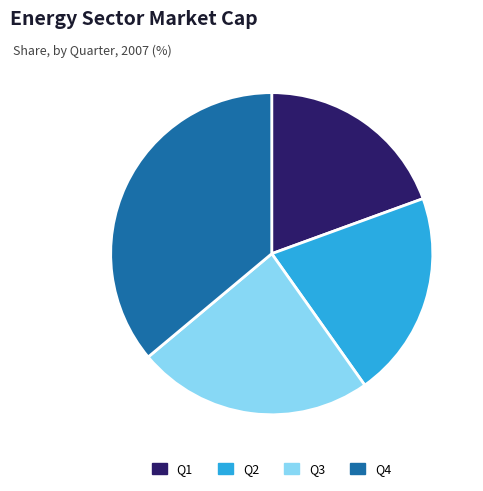

Rank the categories by value from highest to lowest.

Q4, Q3, Q2, Q1